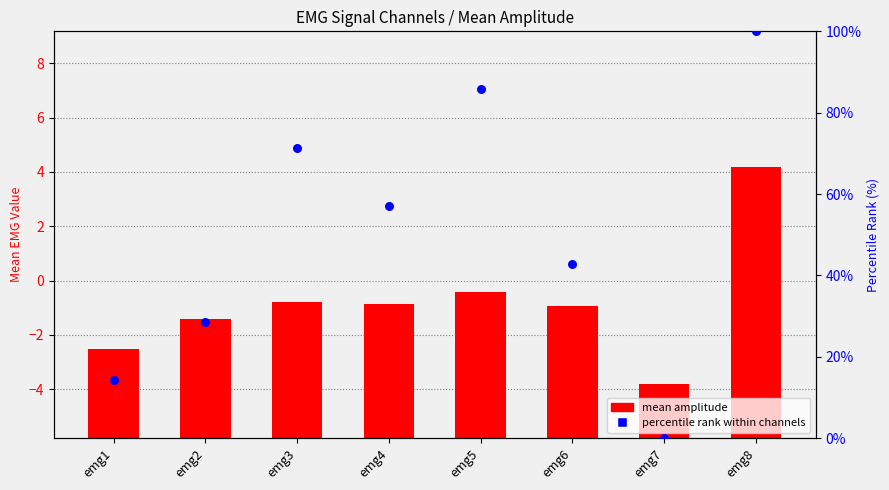

Which series has the largest total across all categories?

percentile rank within channels